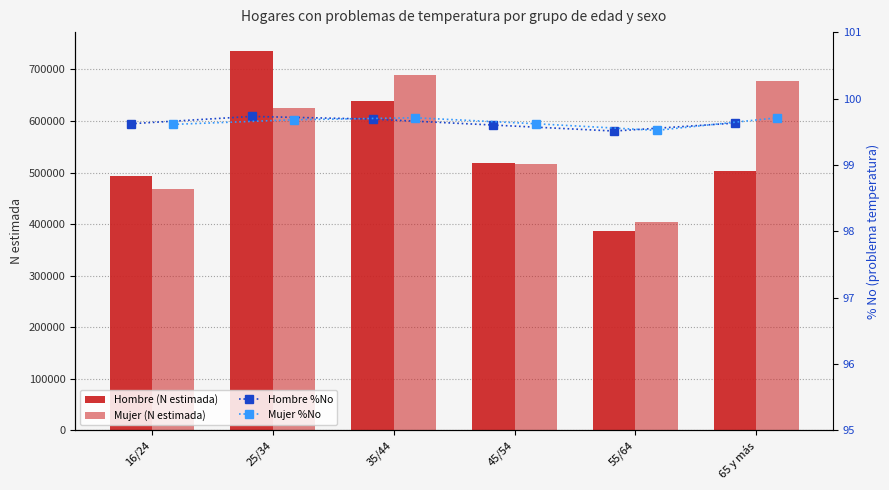

The value of Hombre (N estimada) at 35/44 is 638668.0. True or false?

True